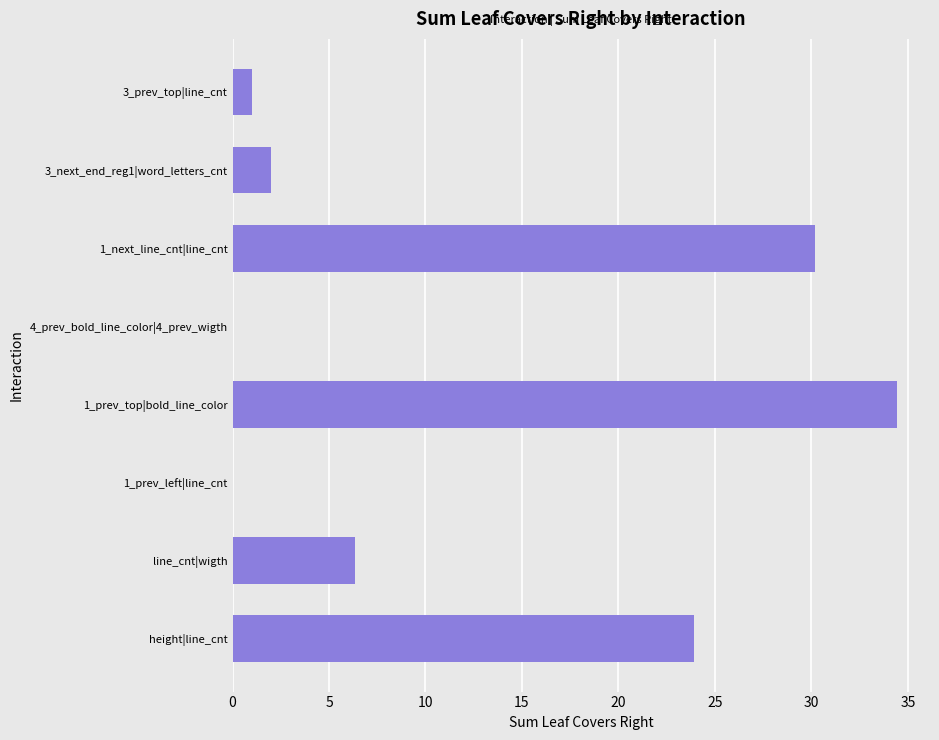

What is the maximum value shown in the chart?

34.4